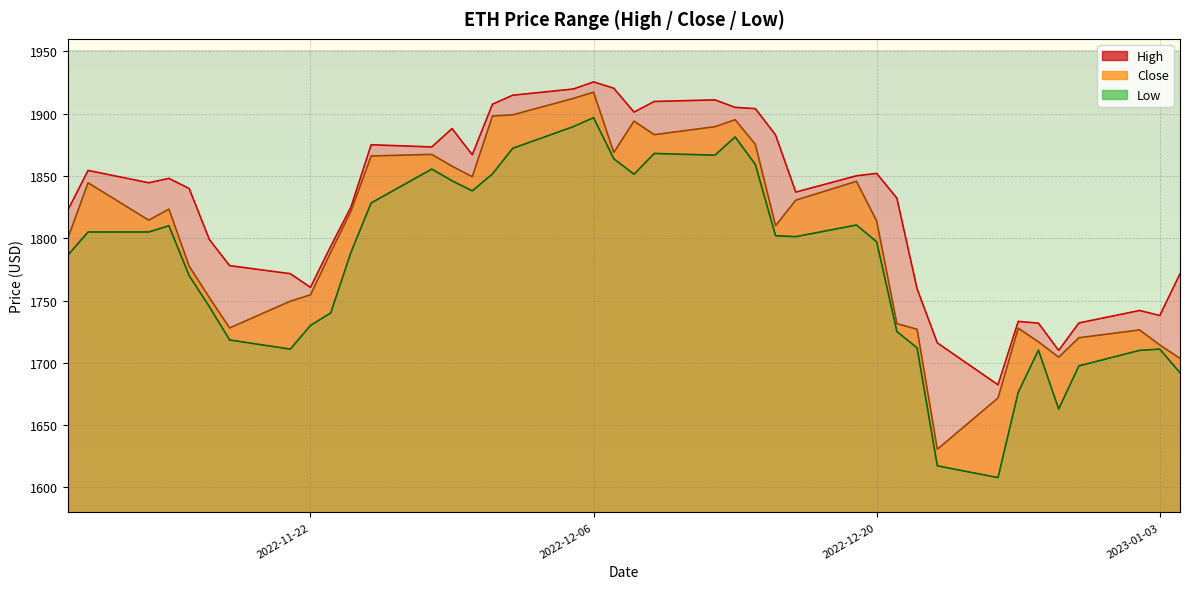

What is the label of the 18th point from the left?

2022-12-05